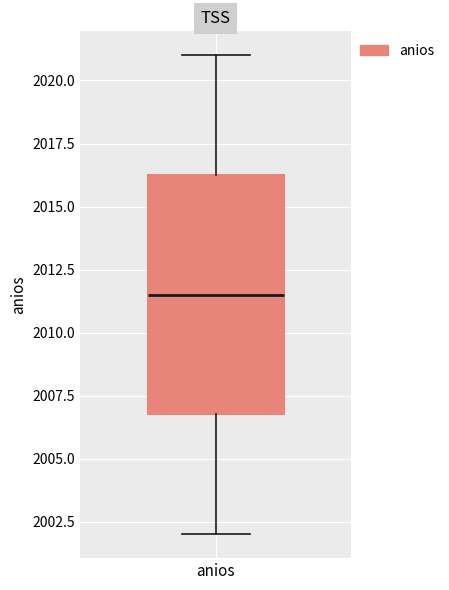

Read this box plot against the y-axis: the position of the median line, the range covered by the box, and the ends of both whiskers. The values are not printed on the chart, so give them approximately, as read against the axis.

median 2011.5, box 2007.0 to 2016.5, whiskers 2002.0 to 2021.0